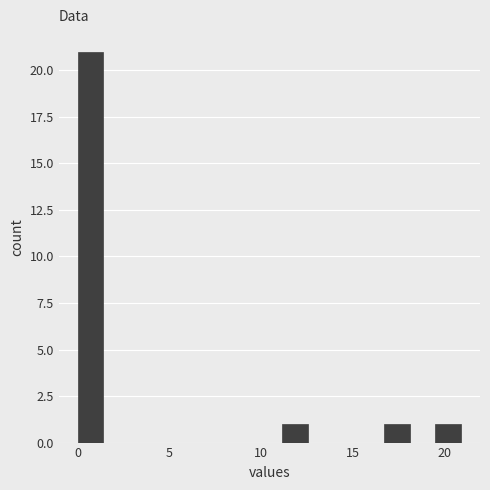

Read against the x-axis, roughly where is the centre of the tallest bar?

0.5